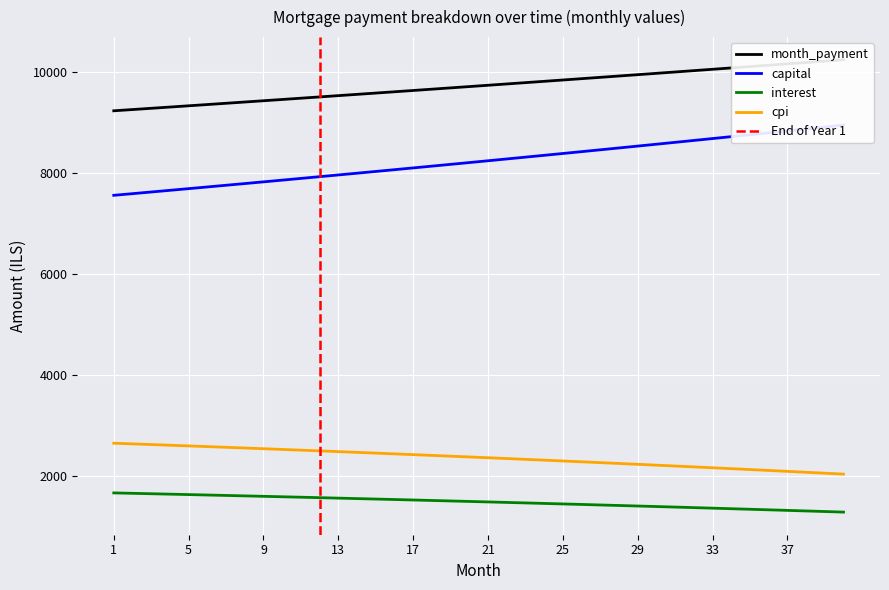

What is the minimum value for interest?

1291.6